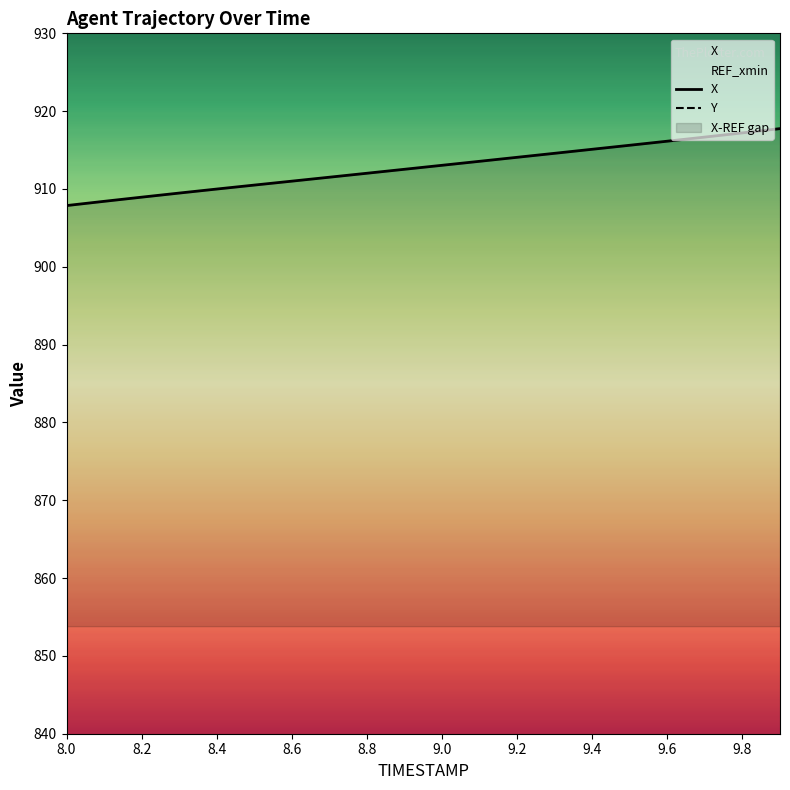

The X series shows 1566.6 at 8.8. True or false?

False